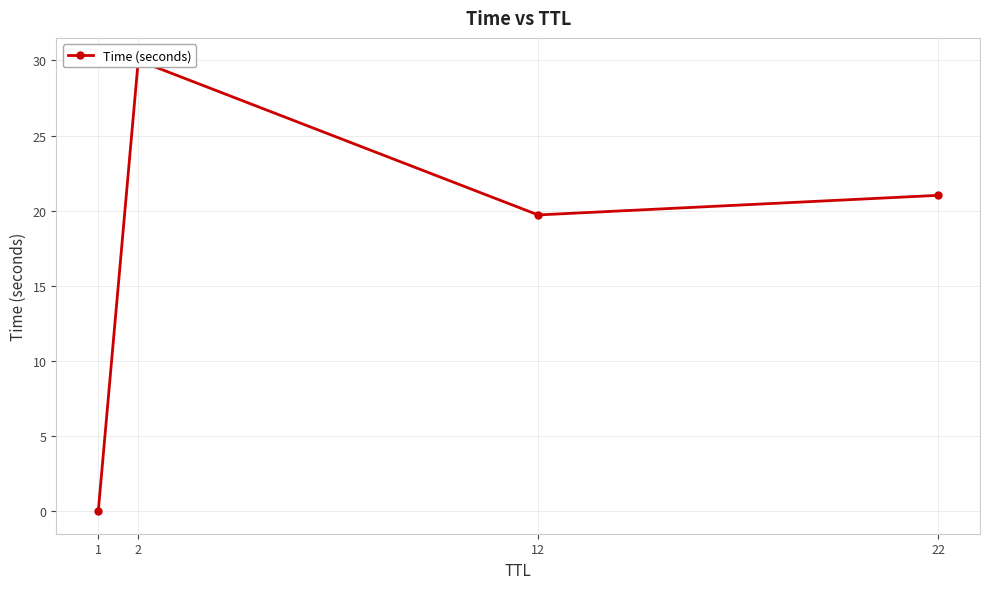

What is the change in value from 1 to 22?

+21.0